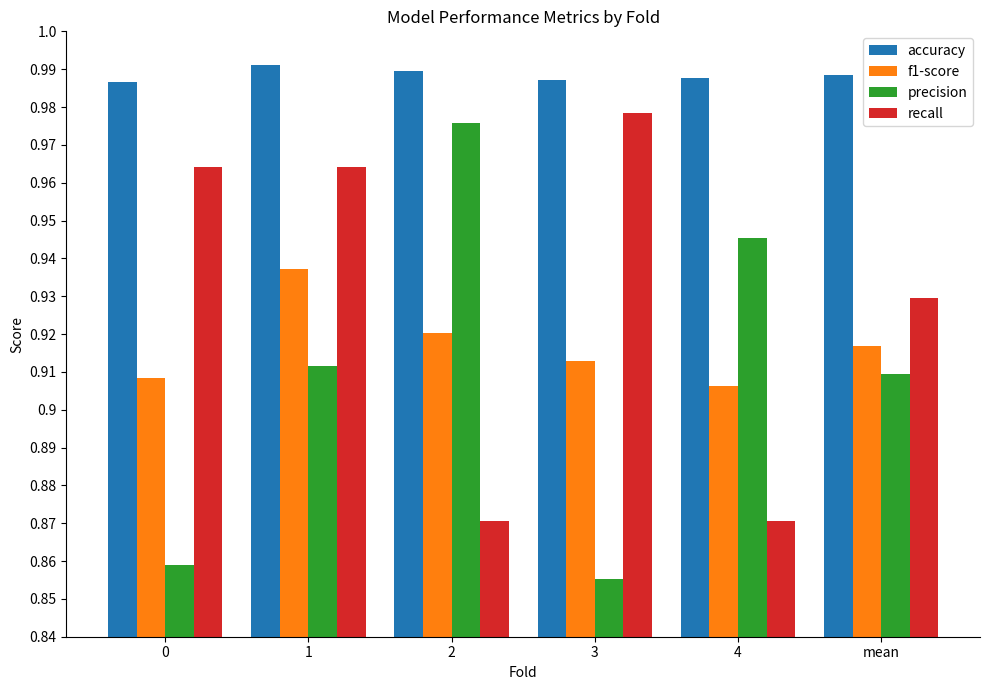

How many accuracy values are between 0 and 1?

6